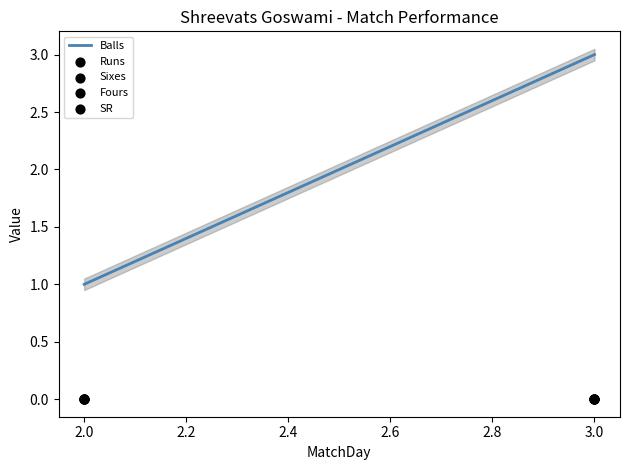

Which series reaches the maximum Y coordinate?

Balls